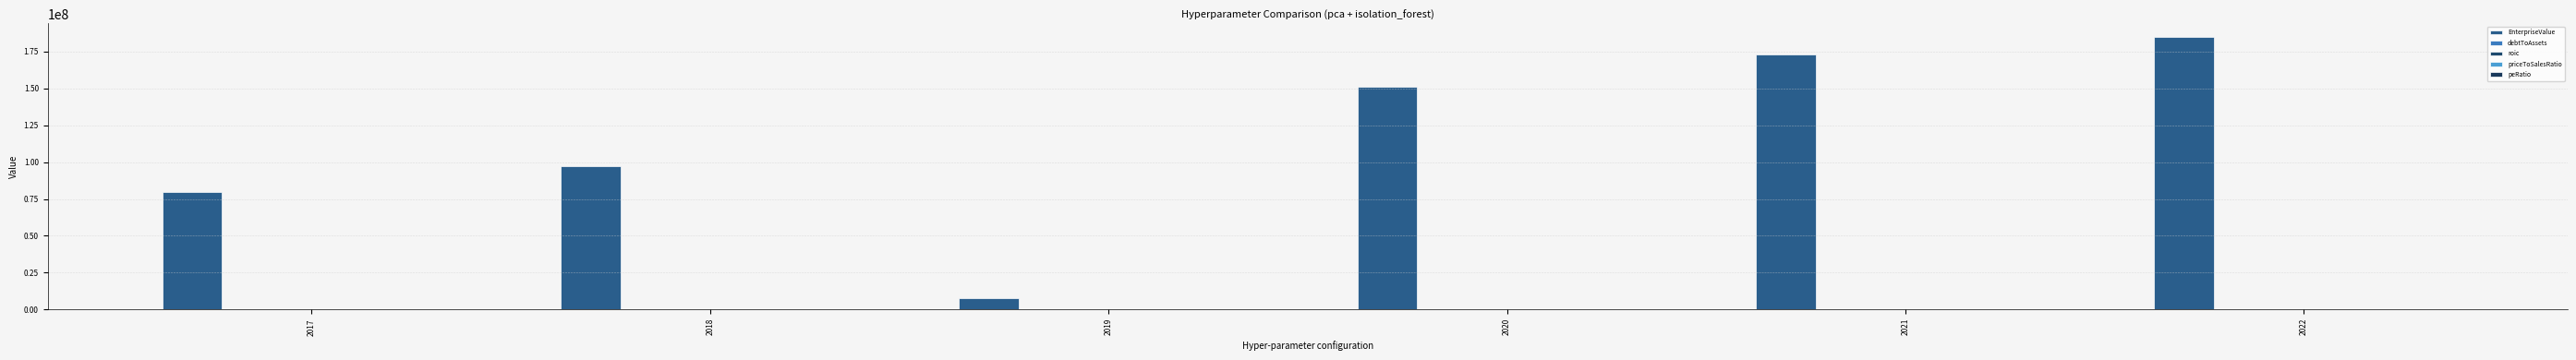

How many groups of bars are there?

6